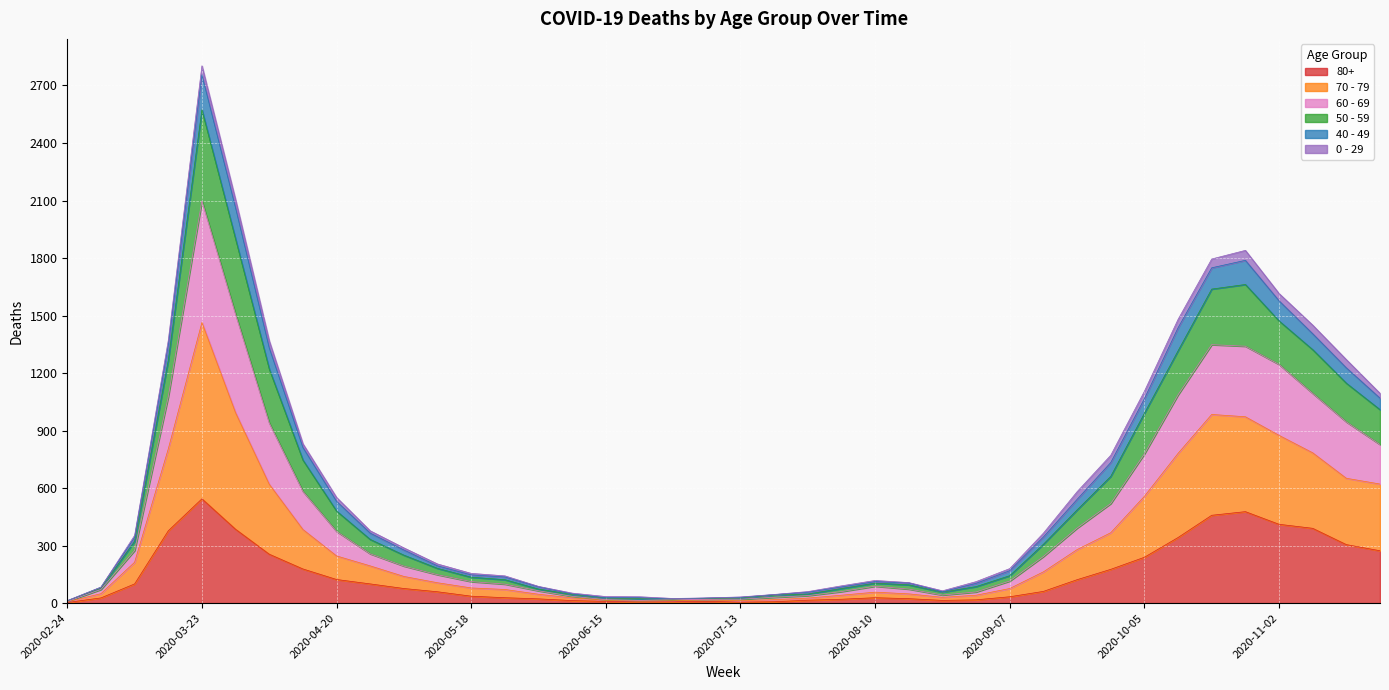

At which label does 80+ reach its peak?

2020-03-23